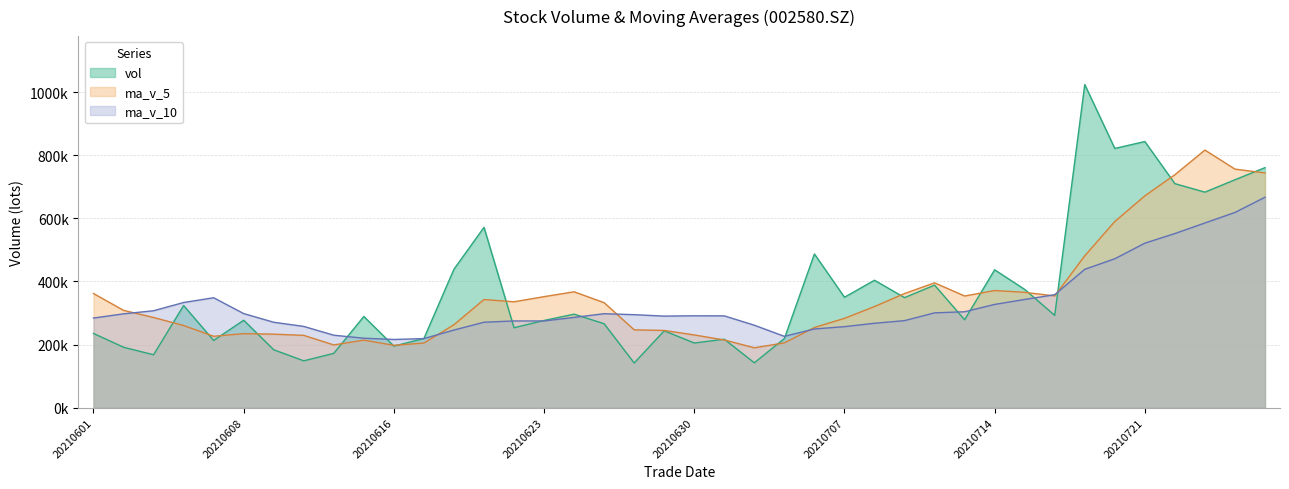

List the series in order of their overall mean, lowest first.

ma_v_10, ma_v_5, vol